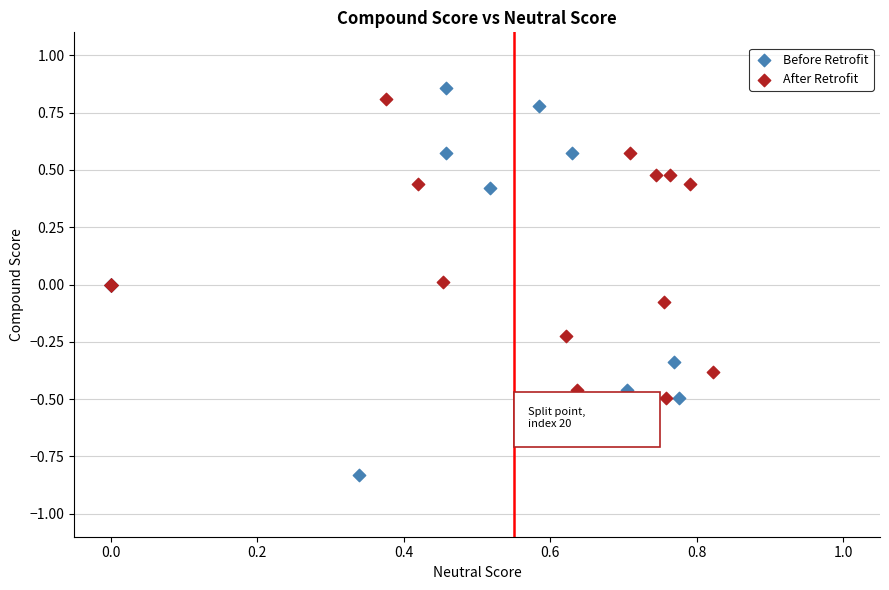

Which series contains the lowest Y value?

Before Retrofit